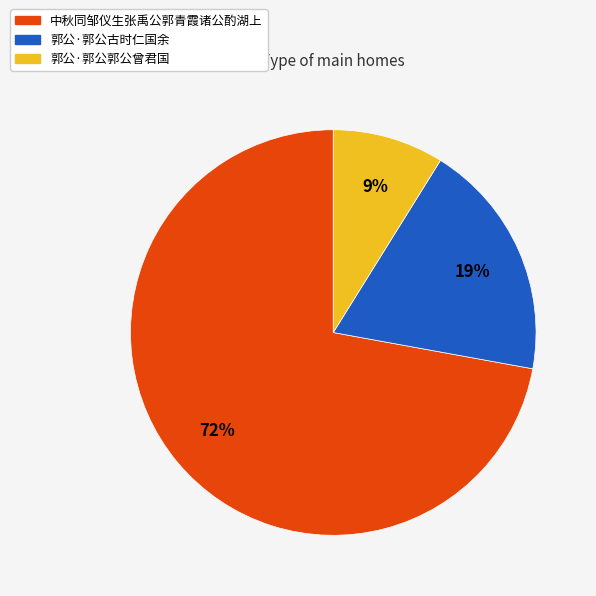

Does 郭公·郭公郭公曾君国 account for over 50% of the chart?

No